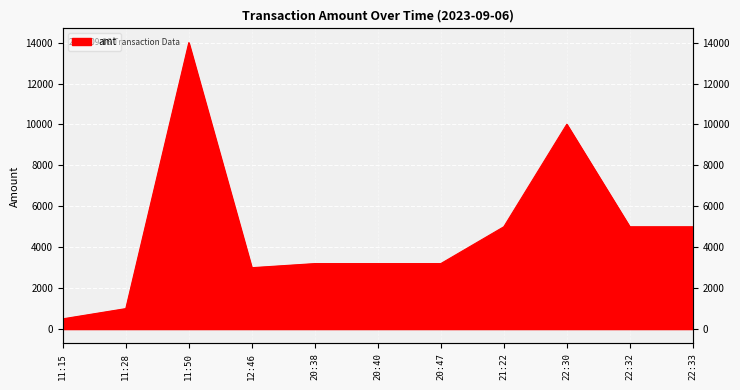

List the labels in order of value, smallest first.

11:15, 11:28, 12:46, 20:38, 20:40, 20:47, 21:22, 22:32, 22:33, 22:30, 11:50